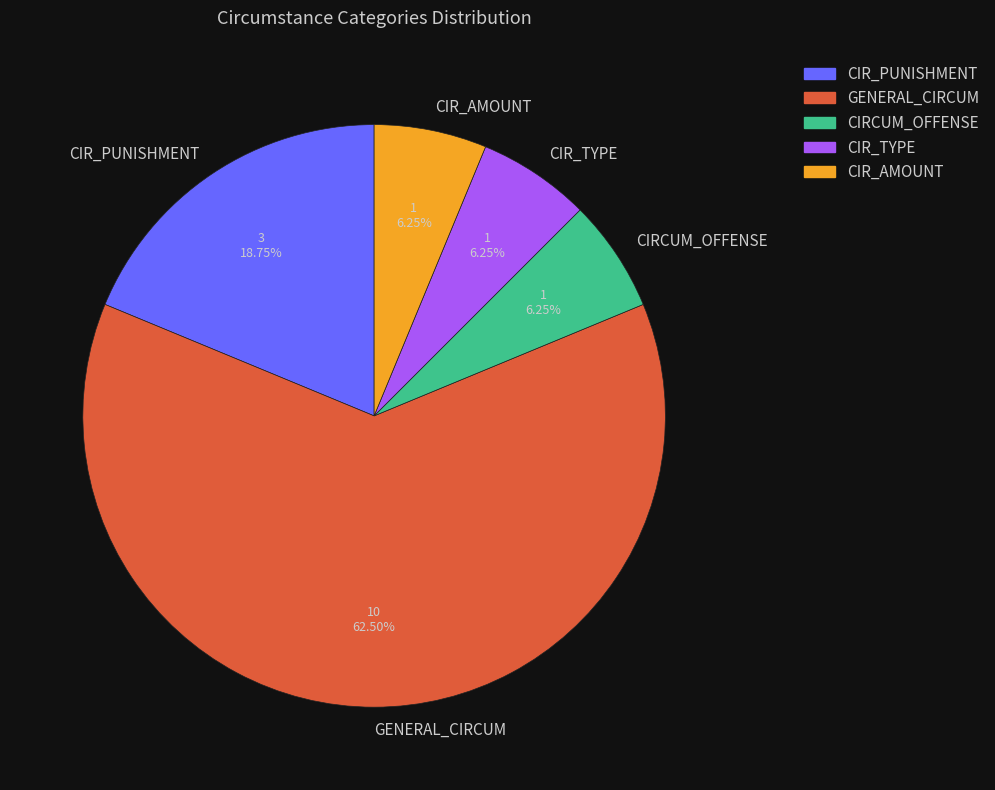

What percentage is the CIR_PUNISHMENT slice, to the nearest percent?

19%